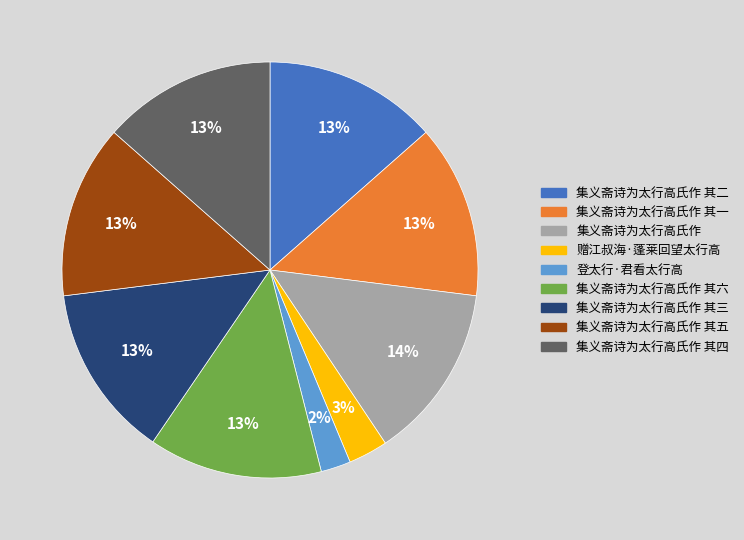

Is it true that 赠江叔海·蓬莱回望太行高 is 14% of the pie?

False